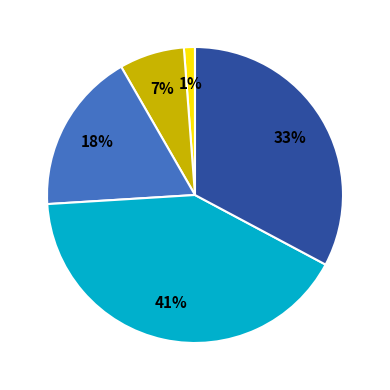

To the nearest percent, what is the difference between the largest and smallest slice percentages?

40%